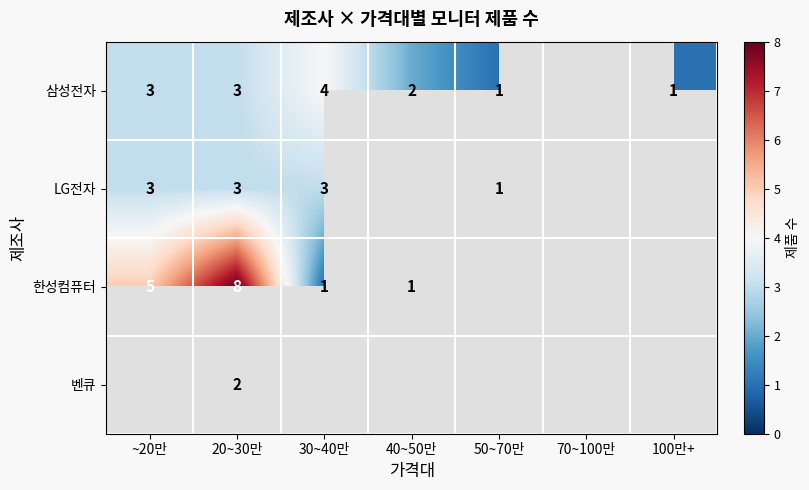

How many series are shown in this chart?

4